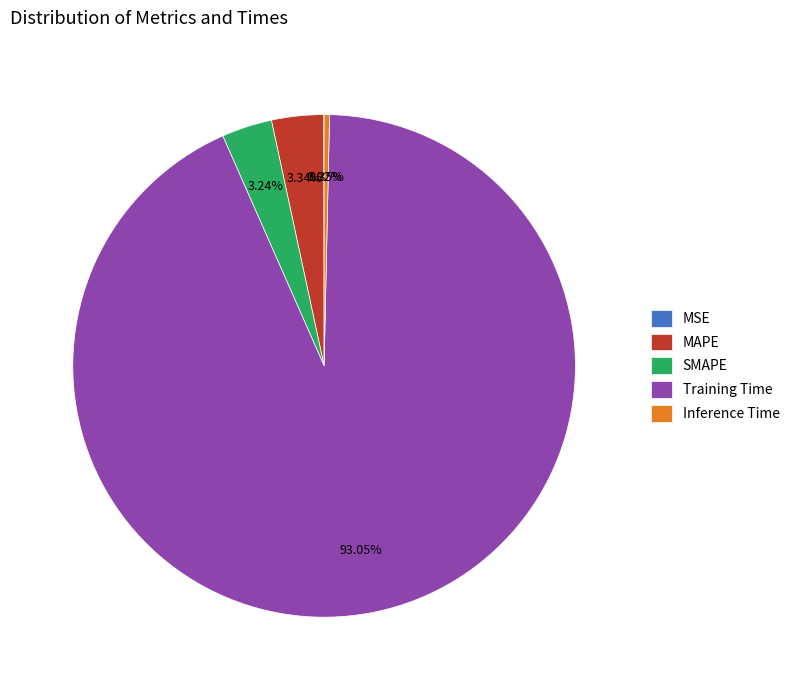

Does any single category account for the majority?

Yes